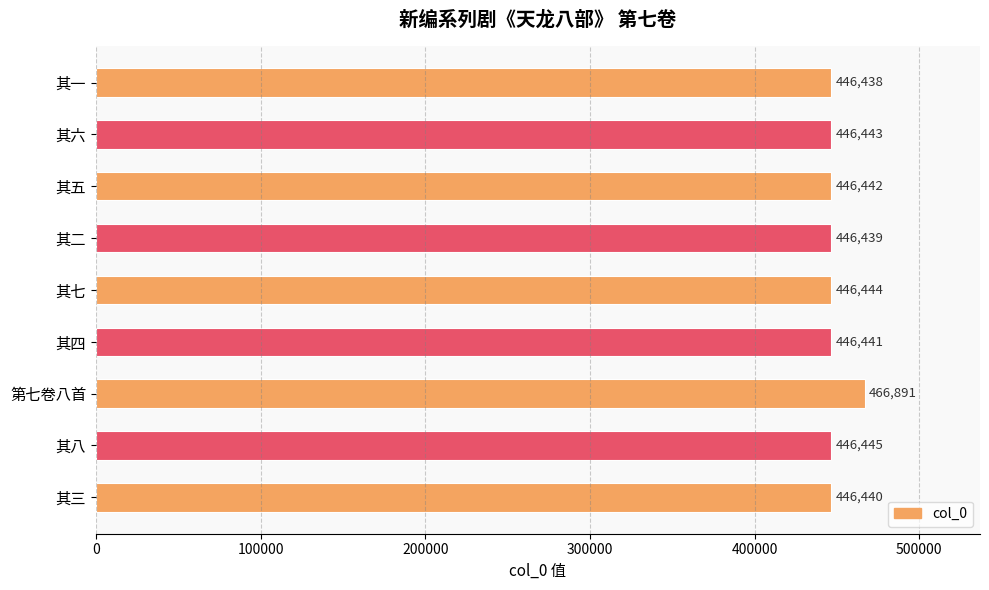

Rank the categories by value from lowest to highest.

其一, 其二, 其三, 其四, 其五, 其六, 其七, 其八, 第七卷八首